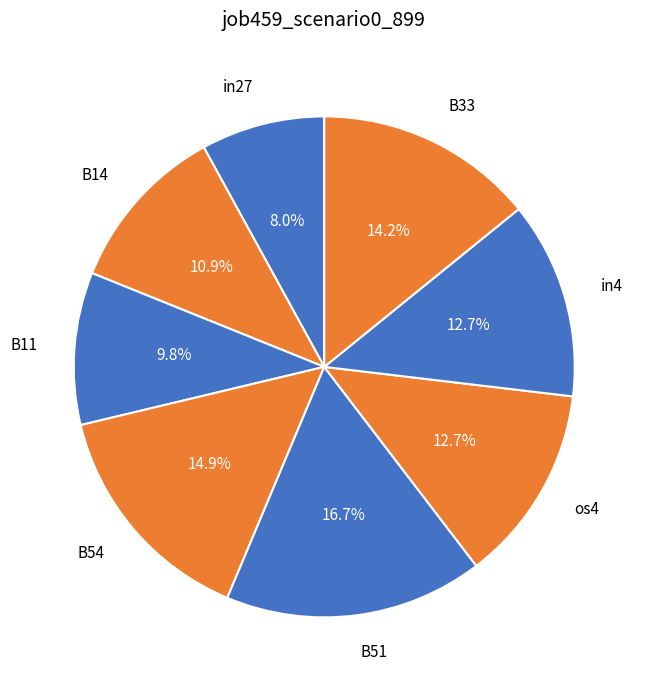

What percentage do B51 and in27 together represent?

24.7%